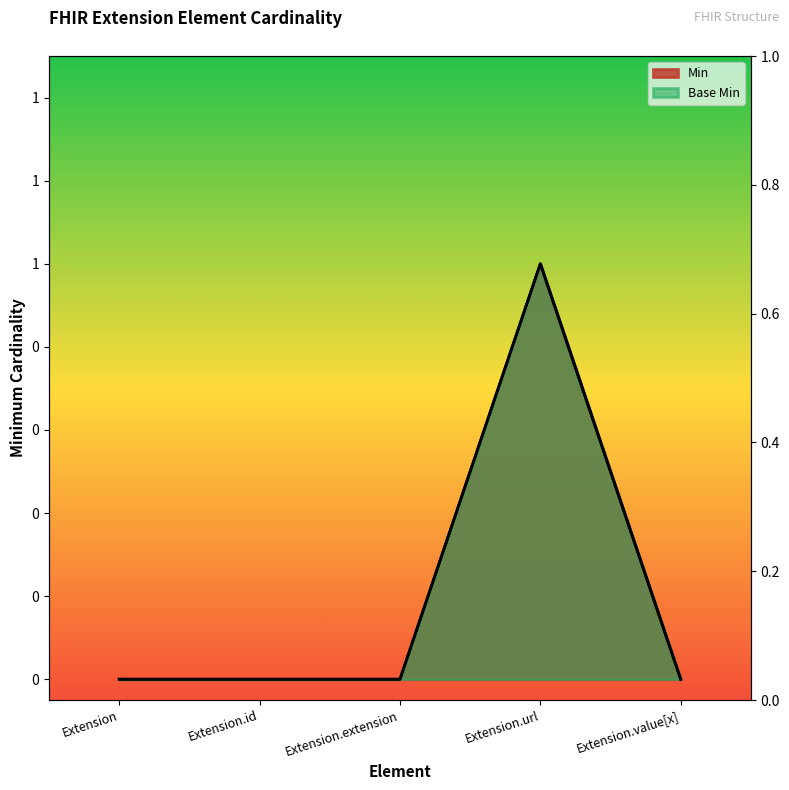

The Base Min series shows 0 at Extension.extension. True or false?

False